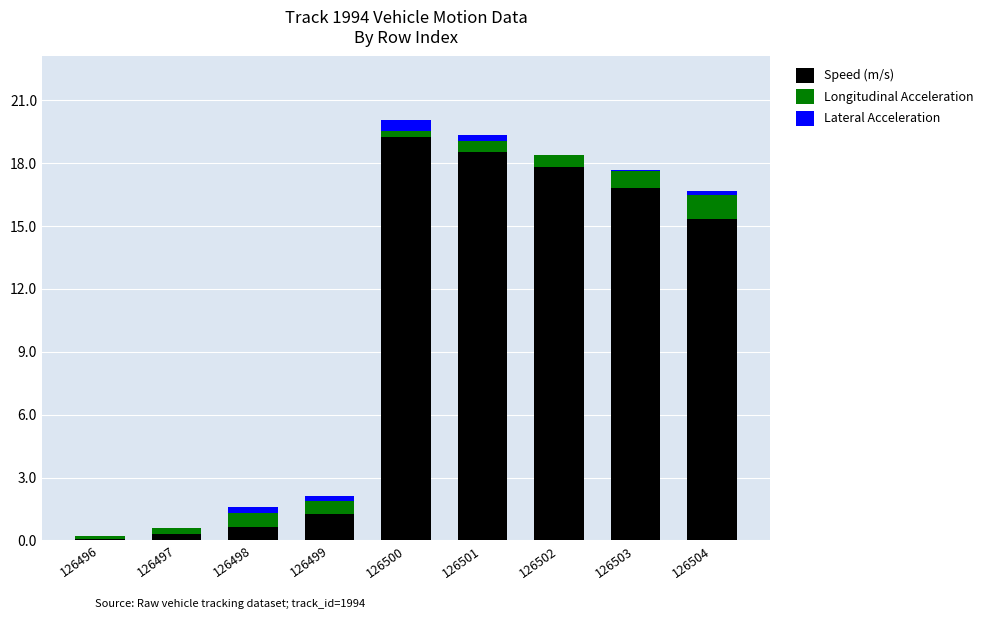

At which category is the sum across all series the highest?

126500